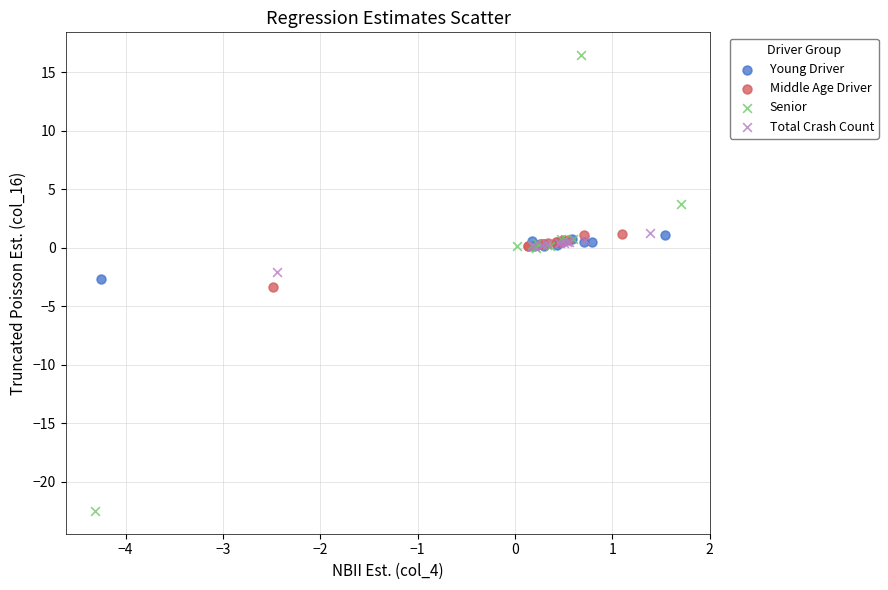

What are all the series names shown in the legend?

Young Driver, Middle Age Driver, Senior, Total Crash Count